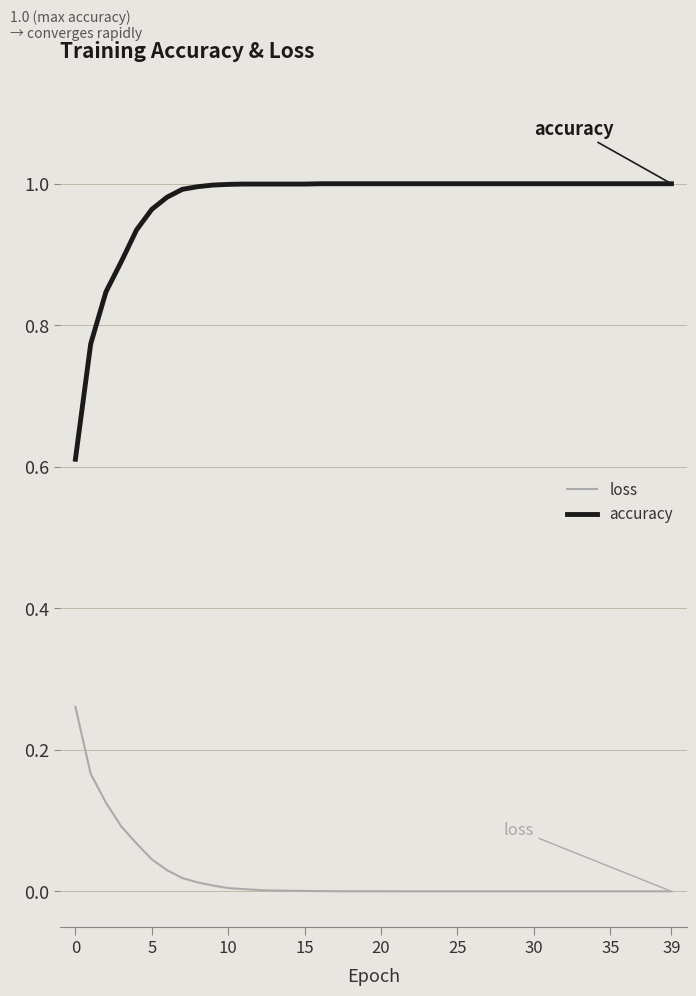

List the series in order of their overall mean, lowest first.

loss, accuracy